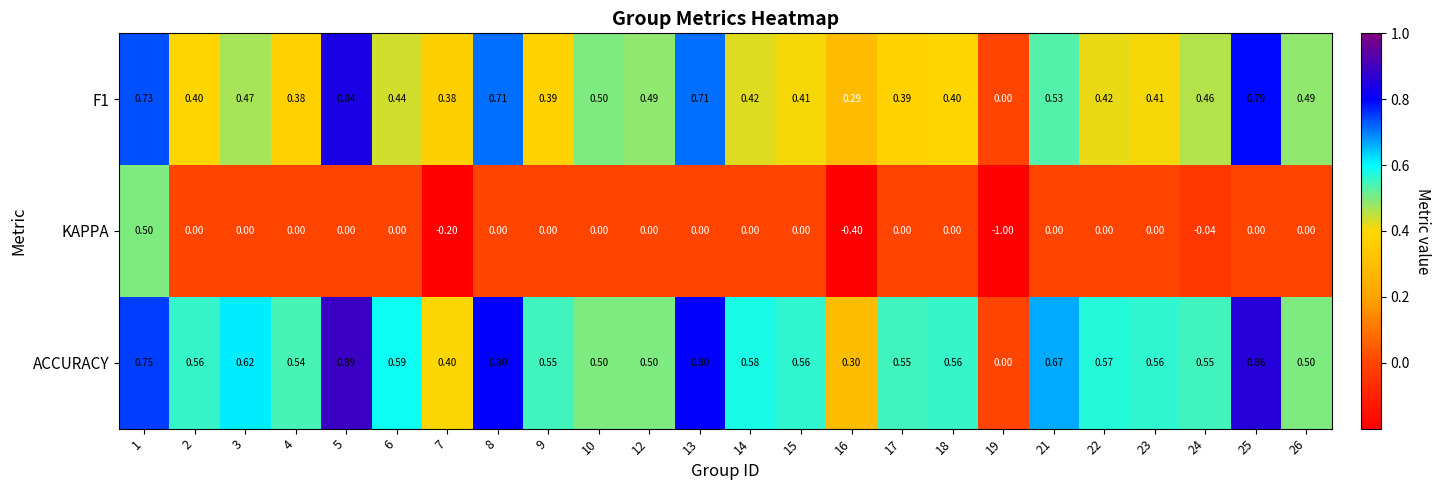

Which series changed the most between 1 and 21?

KAPPA